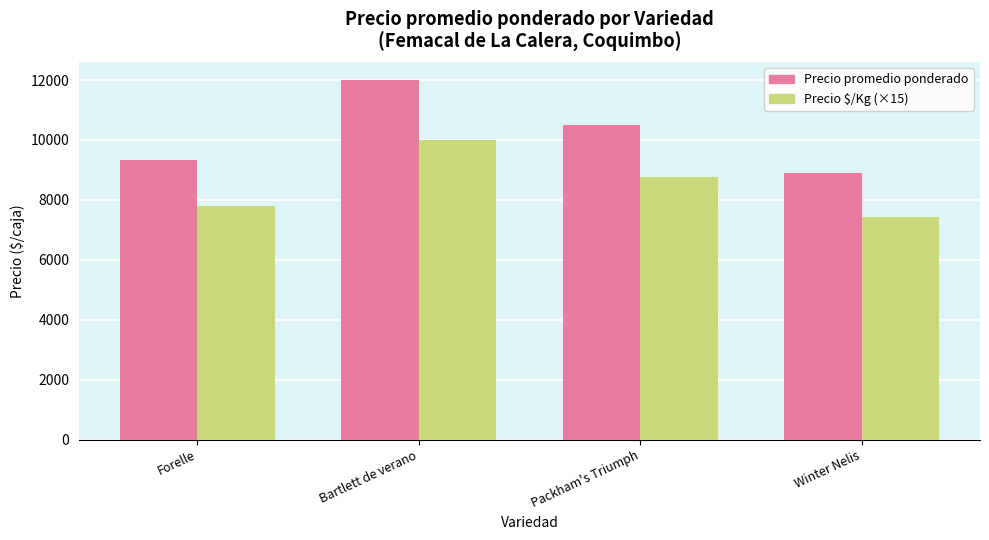

What is the difference between the second highest and minimum values in the Precio $/Kg (×15) series?

1335